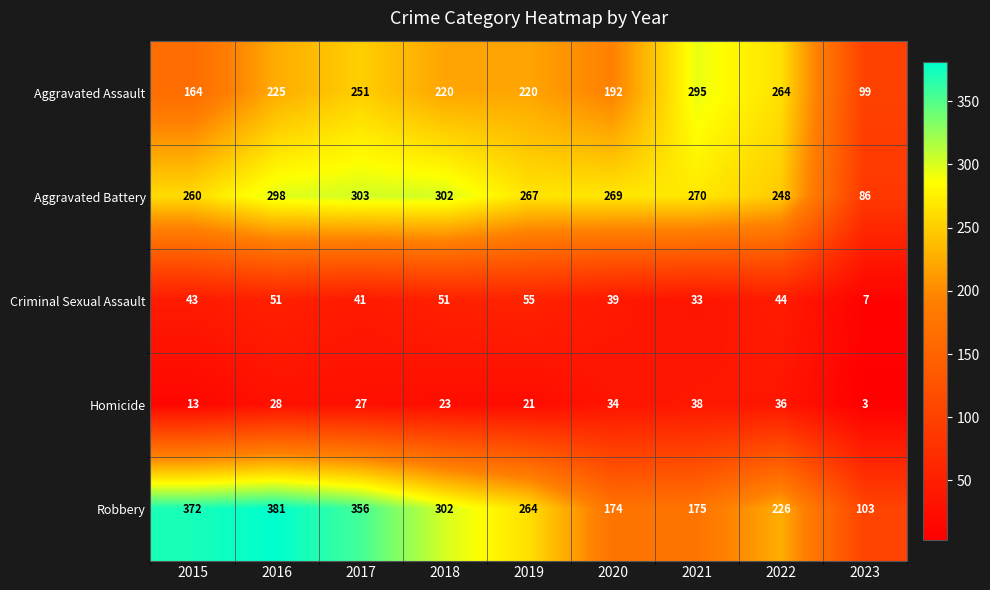

Where does the Aggravated Battery series first go above 269?

2016